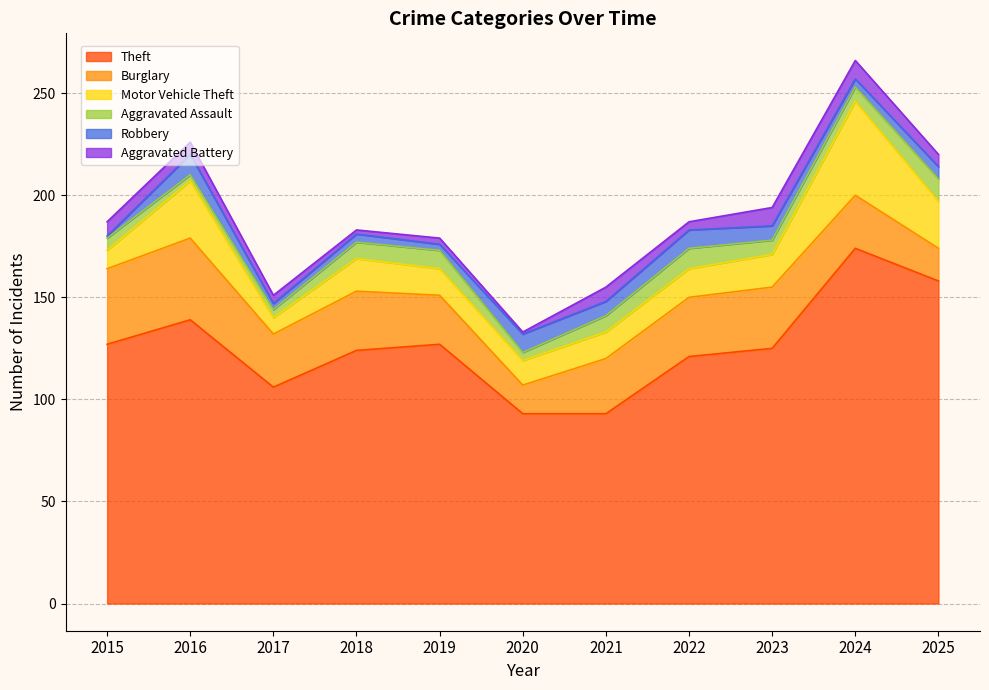

What is the maximum value for Theft?

174